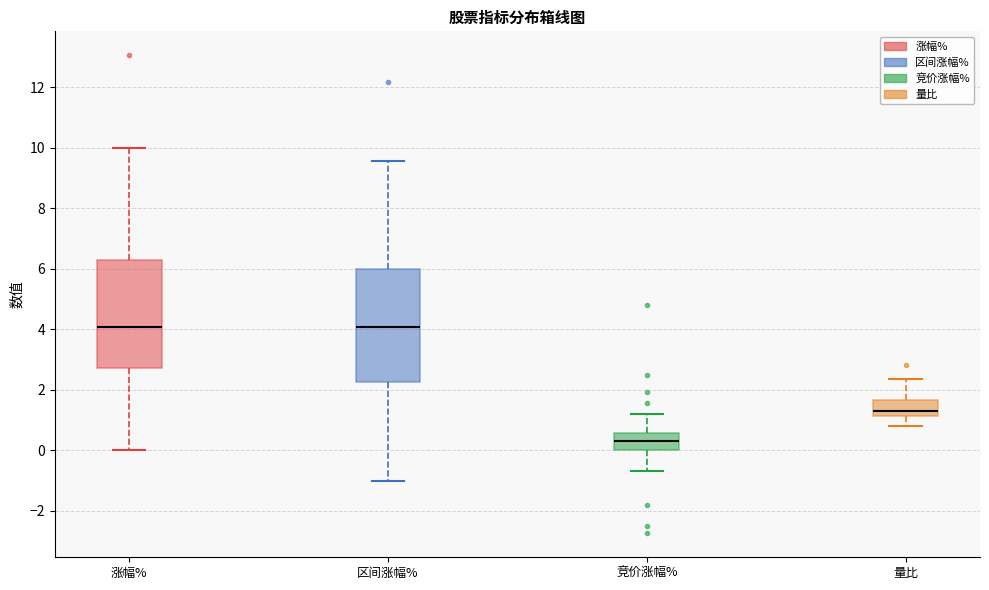

Which box's median line is the lowest?

竞价涨幅%